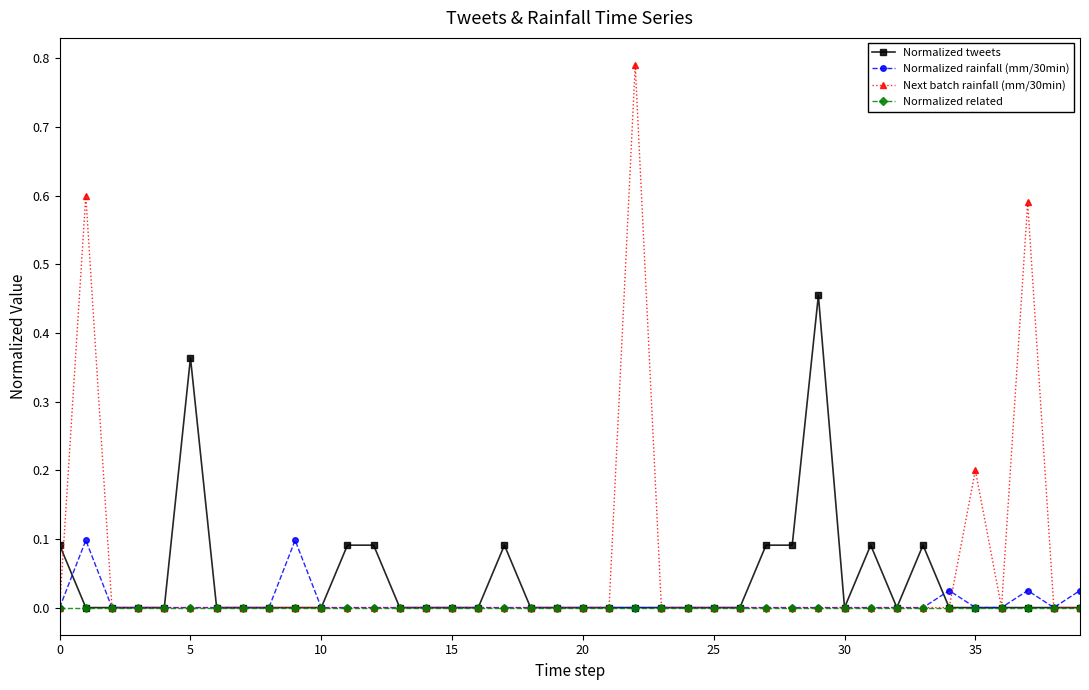

List the series in order of their peak value, highest first.

Next batch rainfall (mm/30min), Normalized tweets, Normalized rainfall (mm/30min), Normalized related